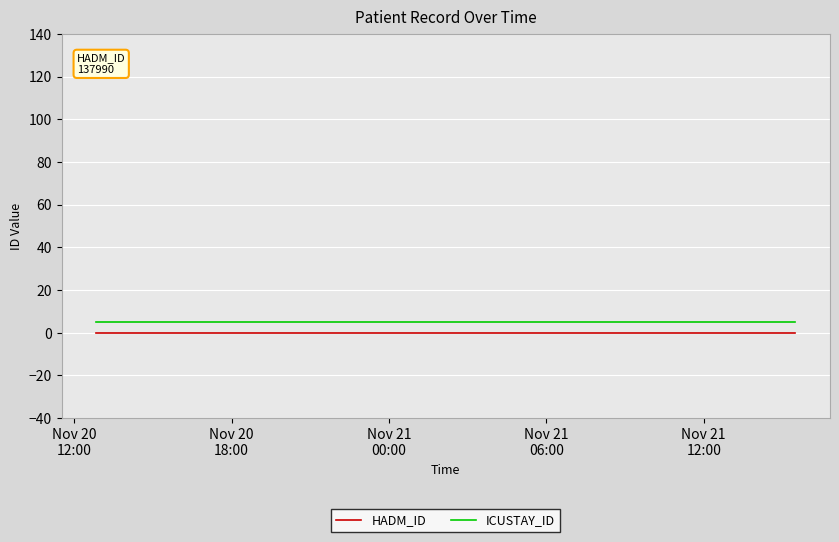

True or false: ICUSTAY_ID and HADM_ID intersect in this chart.

False